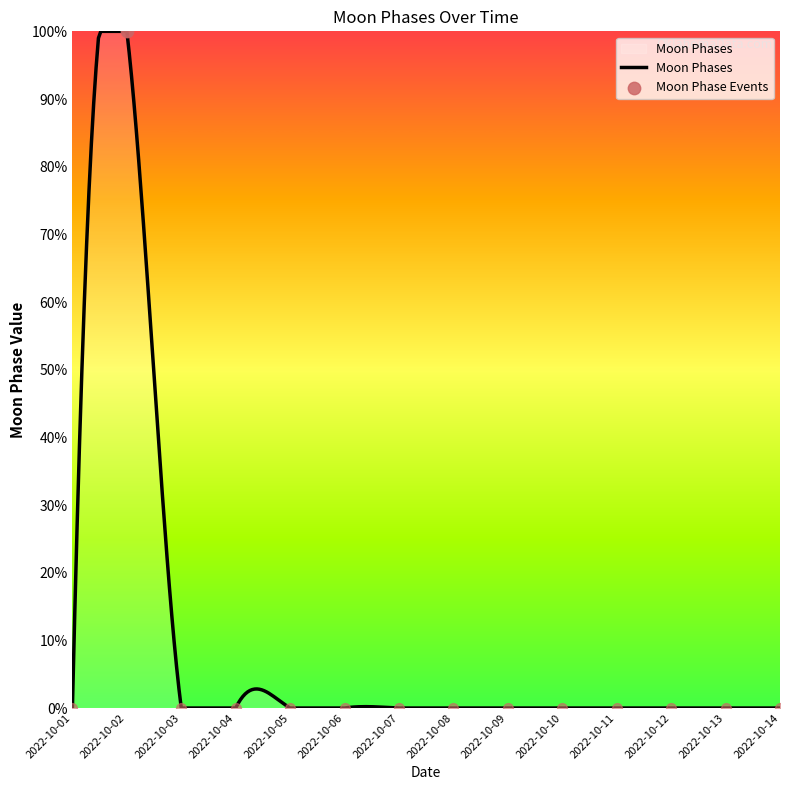

What is the greatest value displayed?

100.0